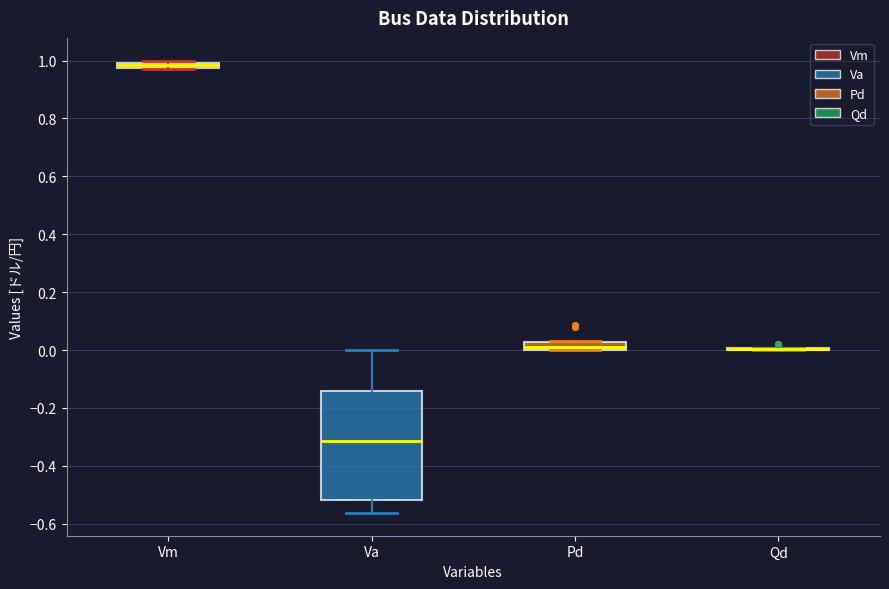

Comparing the boxes themselves (not the whiskers), which one is the tallest?

Va